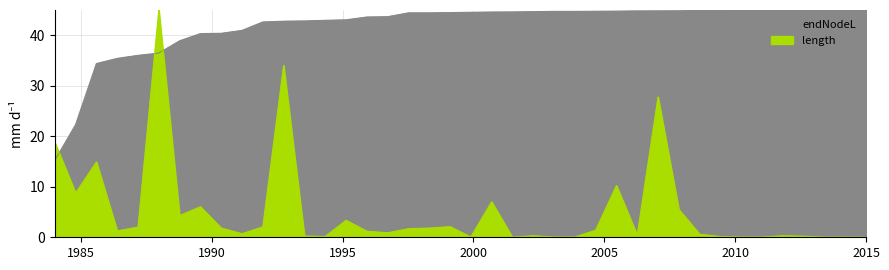

What is the difference between the length values at 48 and 43?

4.3